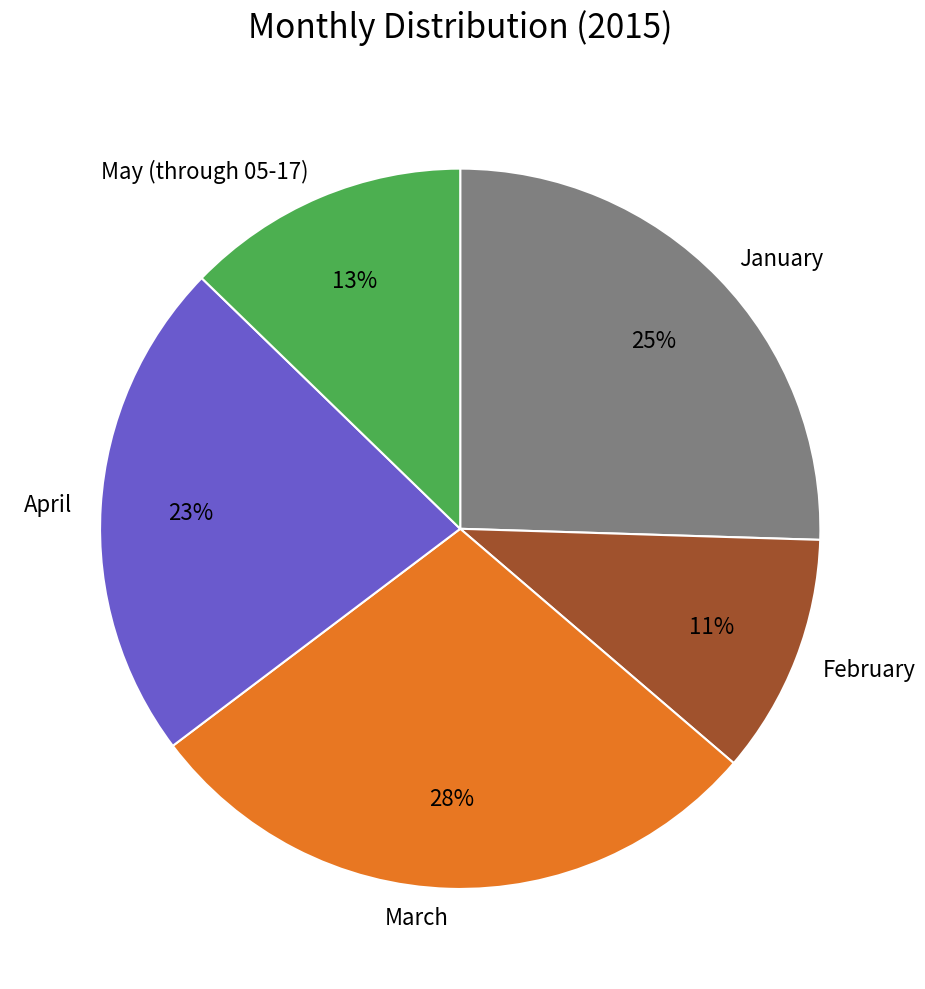

Is March the majority of the pie?

No